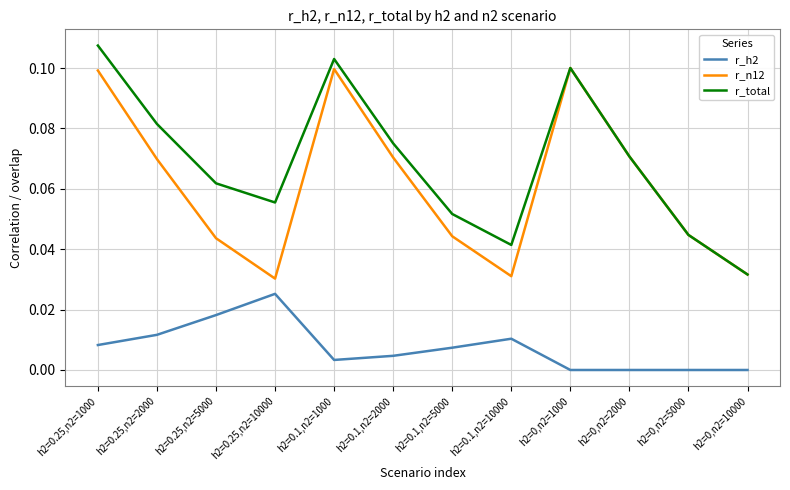

Between h2=0.1,n2=5000 and h2=0,n2=1000, which series saw the biggest shift?

r_n12